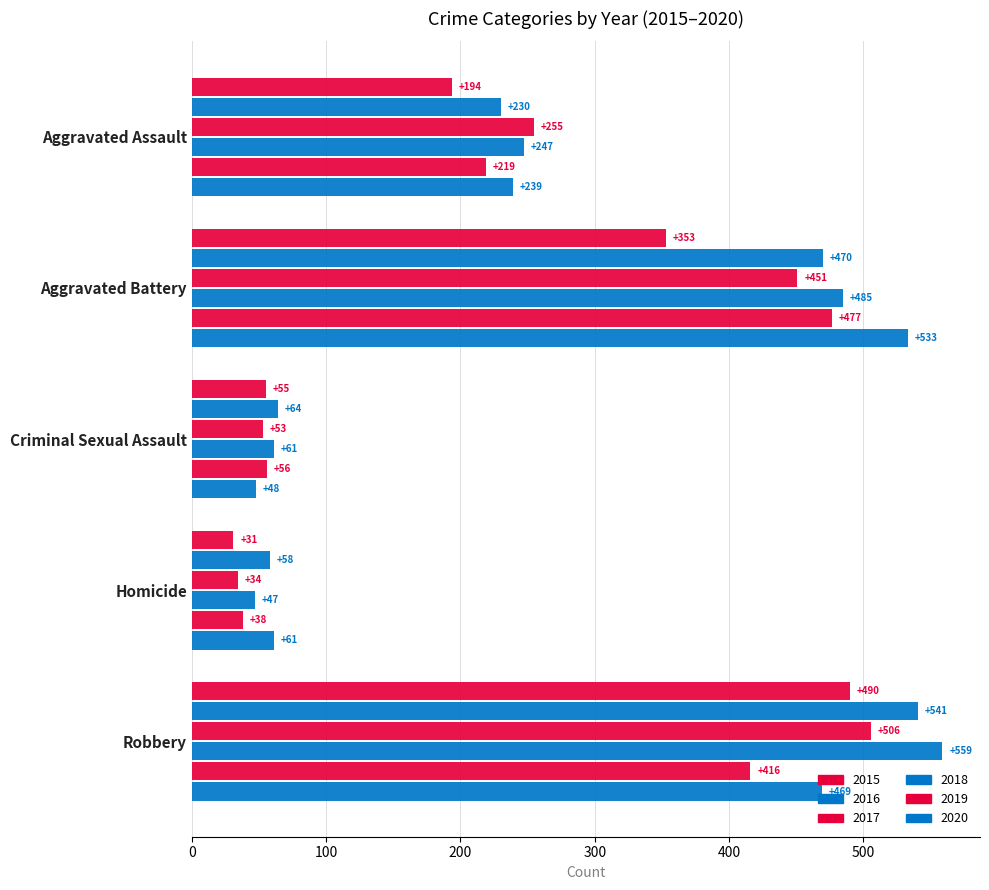

Count the number of data series in this chart.

6